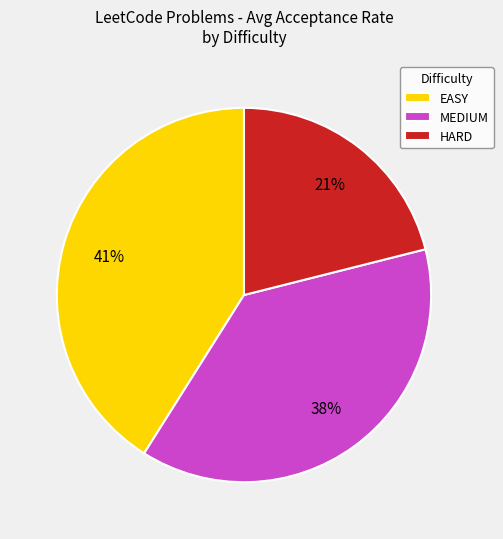

Is there any slice that represents more than half of the pie?

No